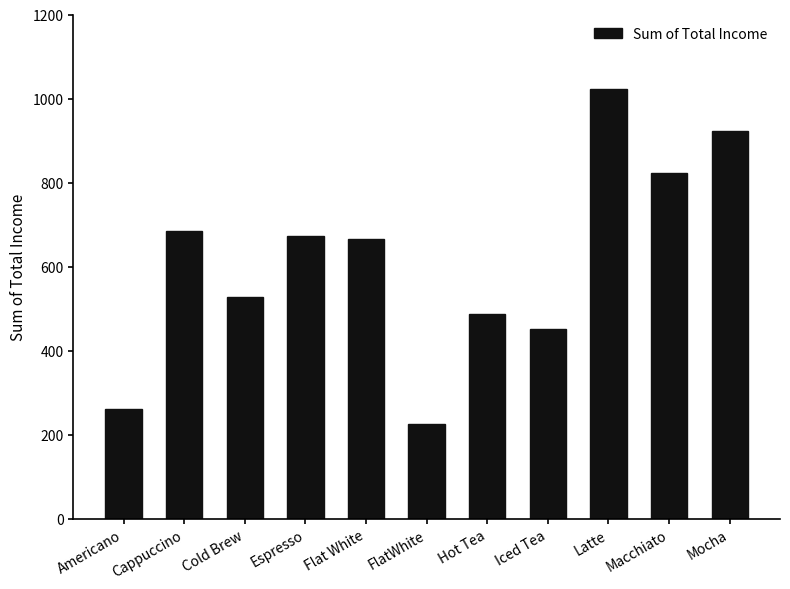

What is the average value?

612.7